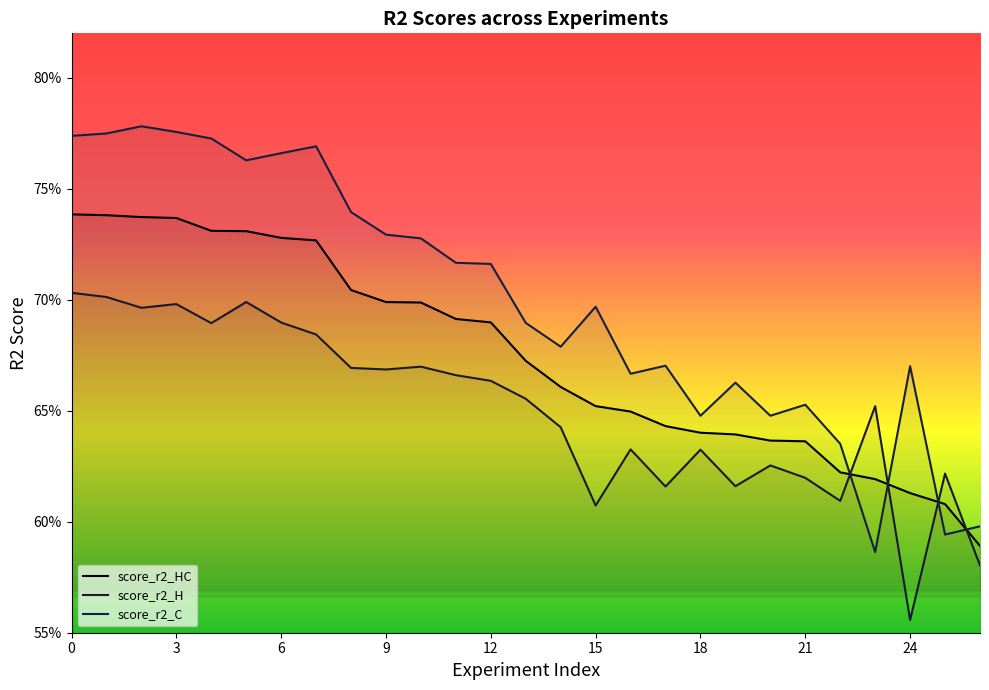

Does the chart display data point markers on the line(s)?

No